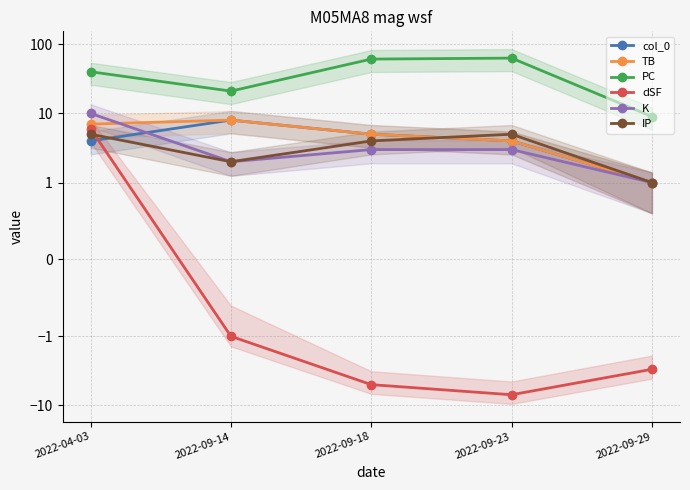

What is the difference between the highest and lowest values at 2022-09-18?

66